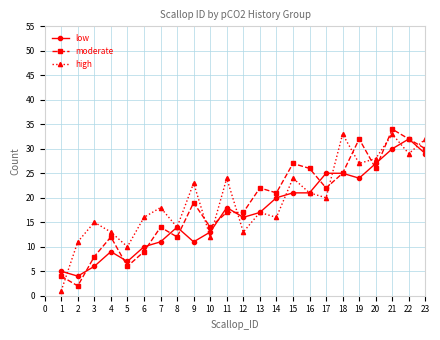

How many intersections are there between moderate and high?

9